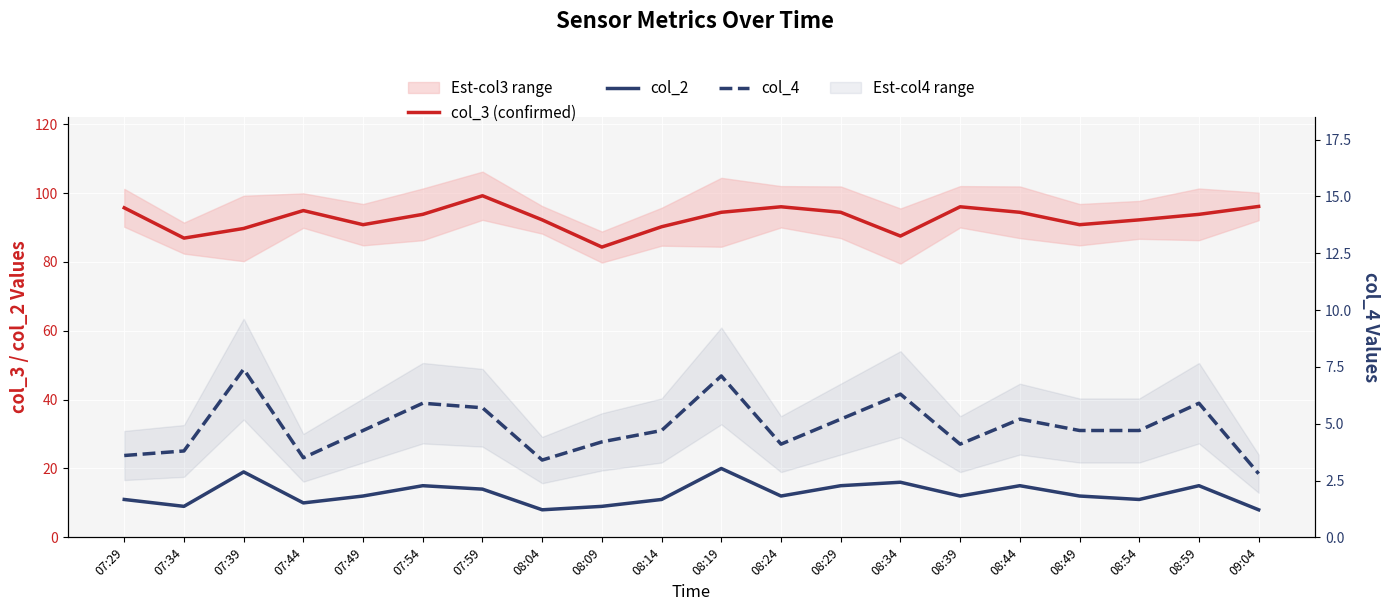

Where does the col_2 series first go above 12?

07:39